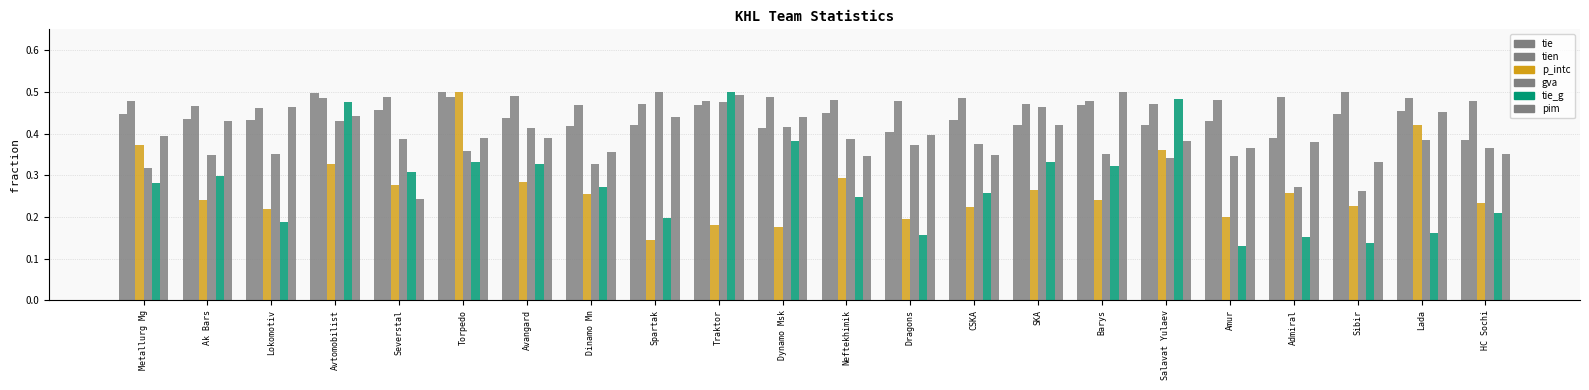

What is the label of the 20th bar from the right?

Lokomotiv